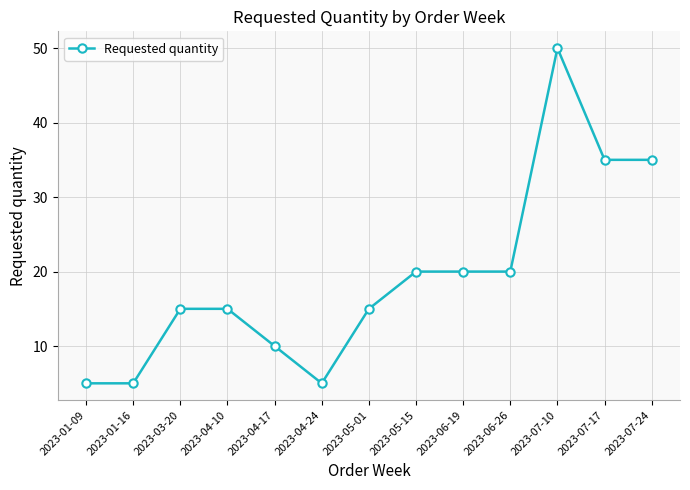

Reading right to left, list all the values displayed in this chart.

35	35	50	20	20	20	15	5	10	15	15	5	5